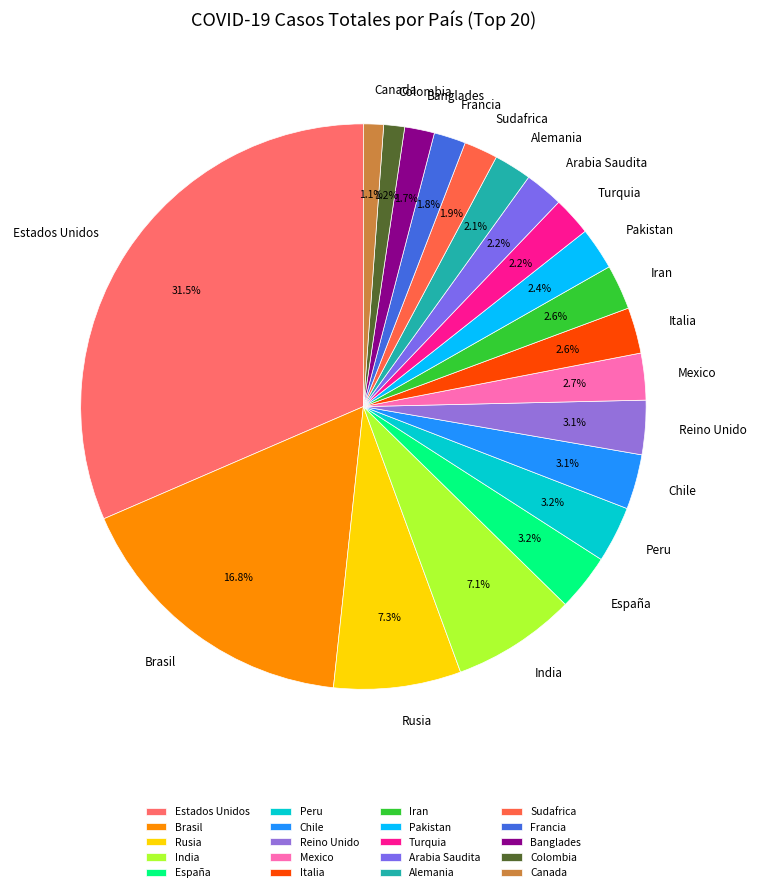

The Peru slice represents 9% of the pie. True or false?

False